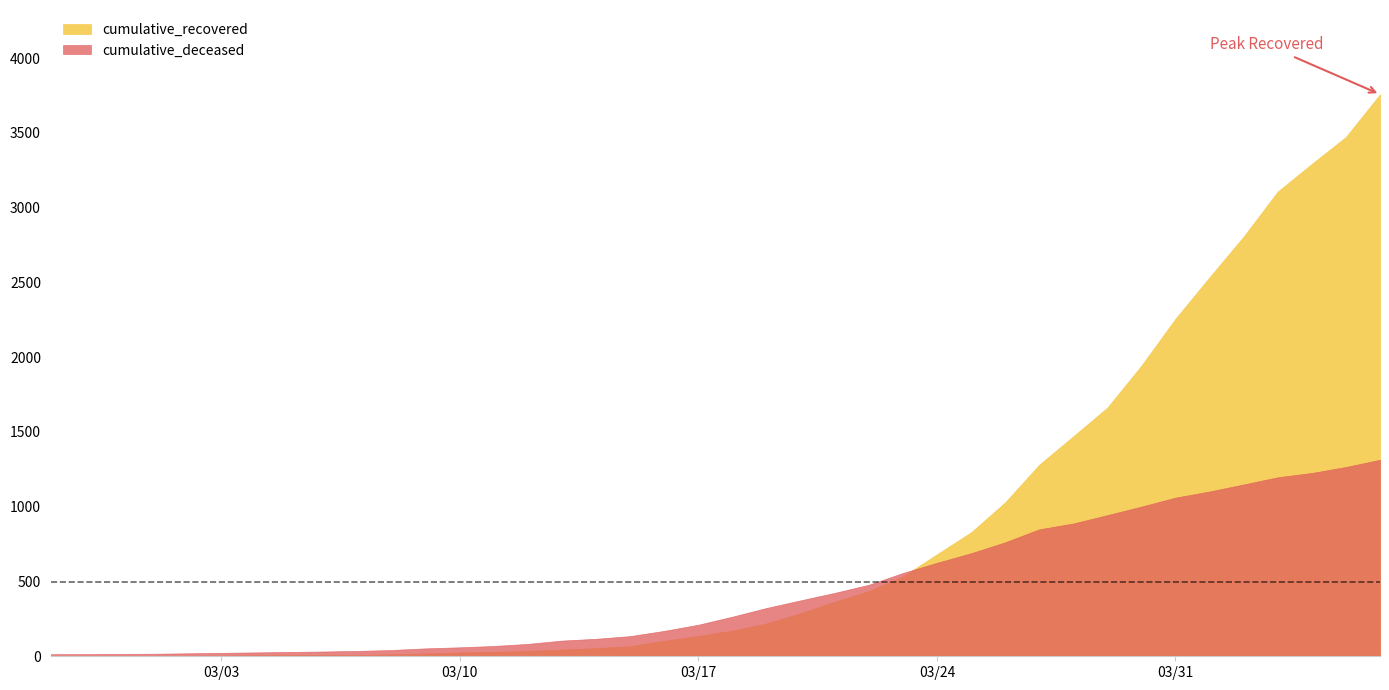

Rank the categories by cumulative_deceased value from highest to lowest.

2020-04-06, 2020-04-05, 2020-04-04, 2020-04-03, 2020-04-02, 2020-04-01, 2020-03-31, 2020-03-30, 2020-03-29, 2020-03-28, 2020-03-27, 2020-03-26, 2020-03-25, 2020-03-24, 2020-03-23, 2020-03-22, 2020-03-21, 2020-03-20, 2020-03-19, 2020-03-18, 2020-03-17, 2020-03-16, 2020-03-15, 2020-03-14, 2020-03-13, 2020-03-12, 2020-03-11, 2020-03-10, 2020-03-09, 2020-03-08, 2020-03-07, 2020-03-06, 2020-03-05, 2020-03-04, 2020-03-03, 2020-03-02, 2020-03-01, 2020-02-29, 2020-02-28, 2020-02-27